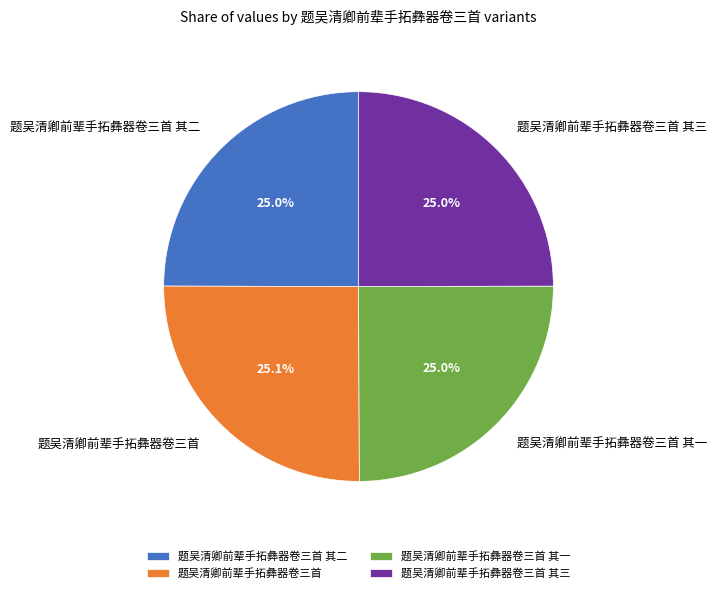

Is 题吴清卿前辈手拓彝器卷三首 其三 the majority of the pie?

No